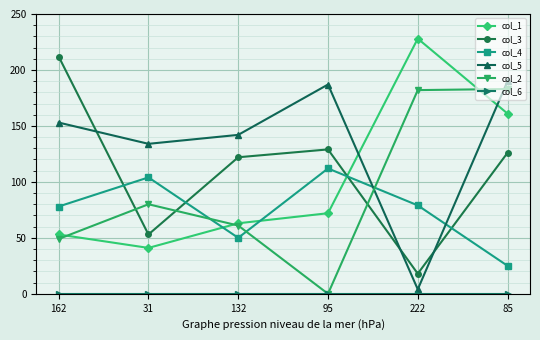

True or false: col_2 and col_4 intersect in this chart.

True